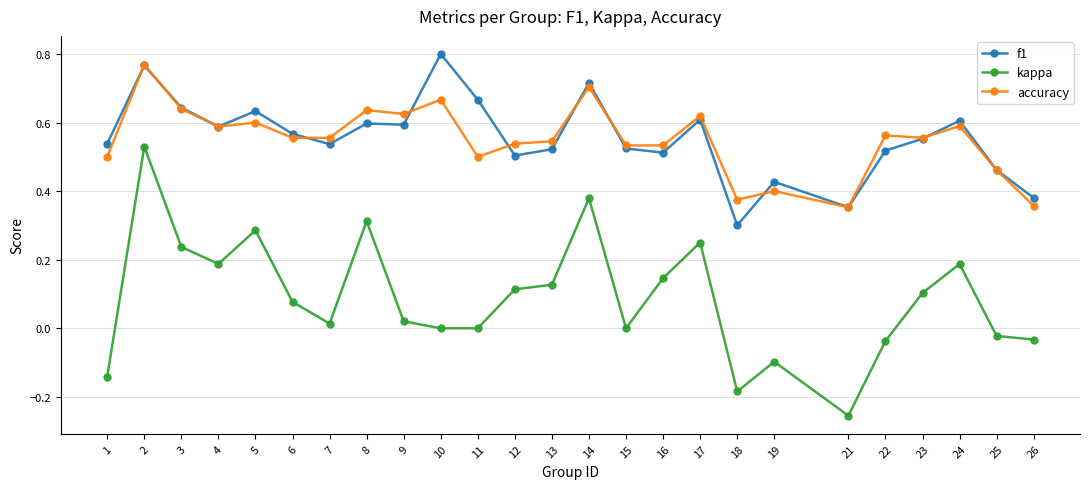

Which series has the widest spread of values?

kappa